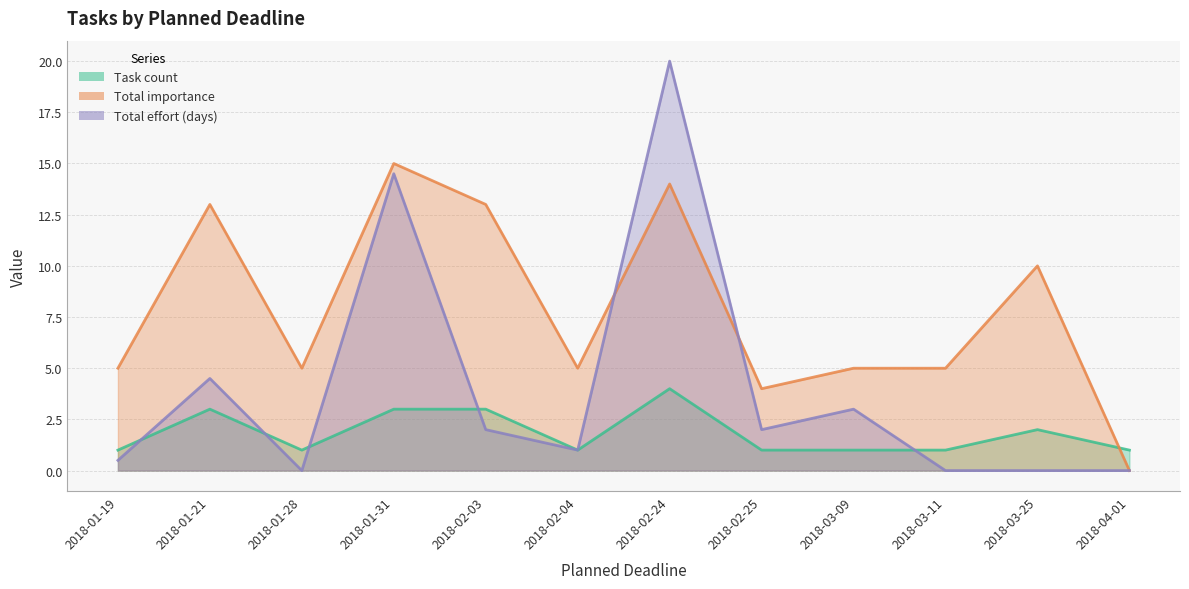

The Total importance series shows 5.0 at 2018-02-04. True or false?

True